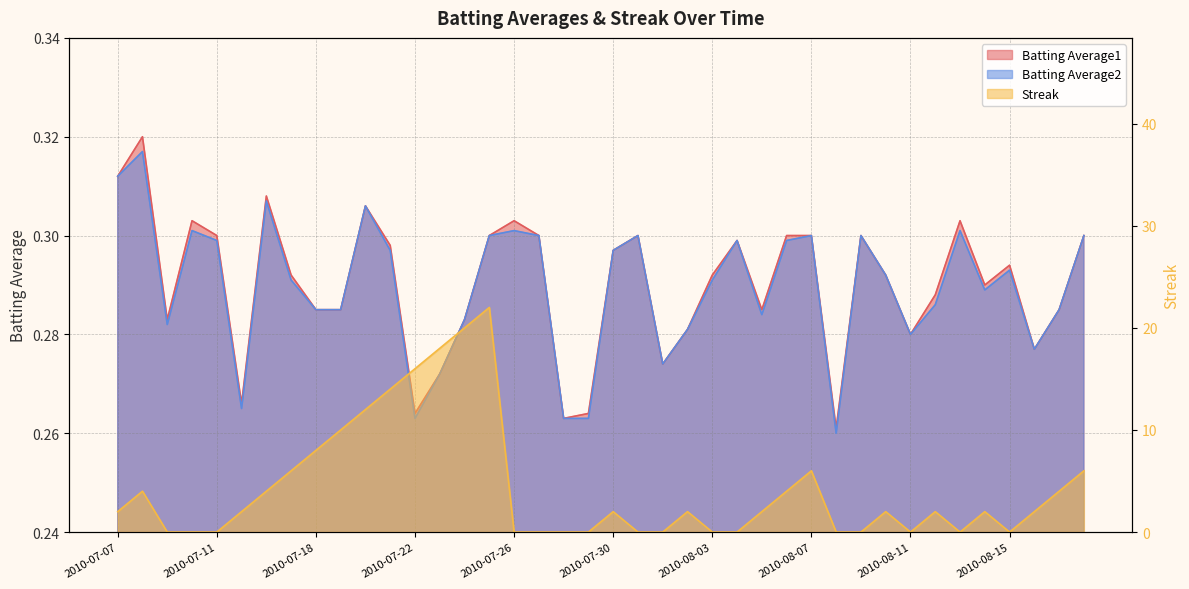

Does the chart display data point markers on the line(s)?

No